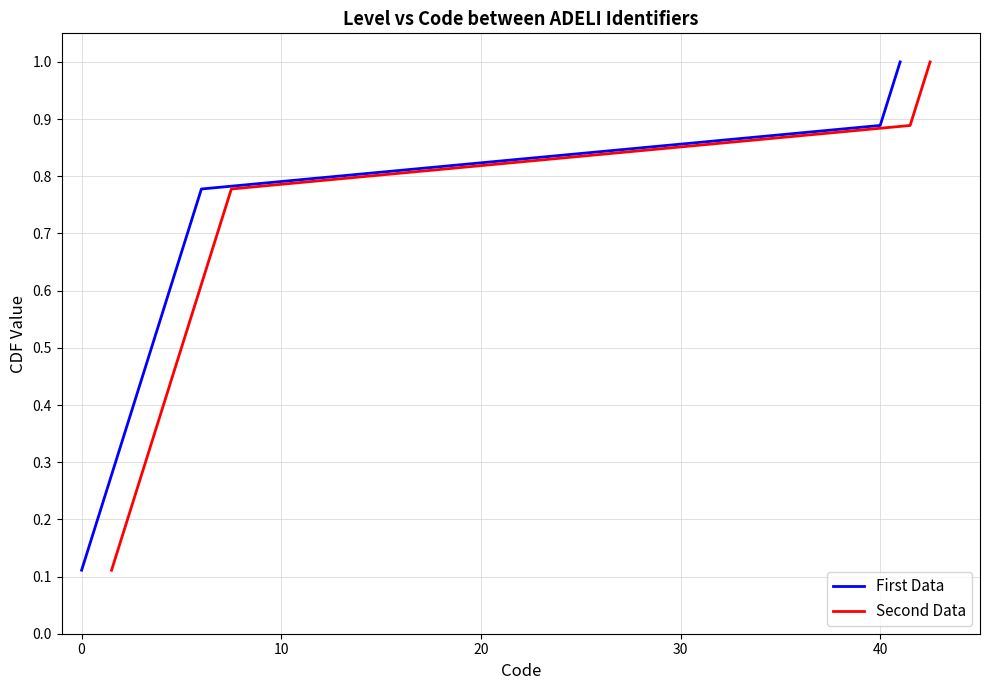

What is the maximum value for First Data?

1.0